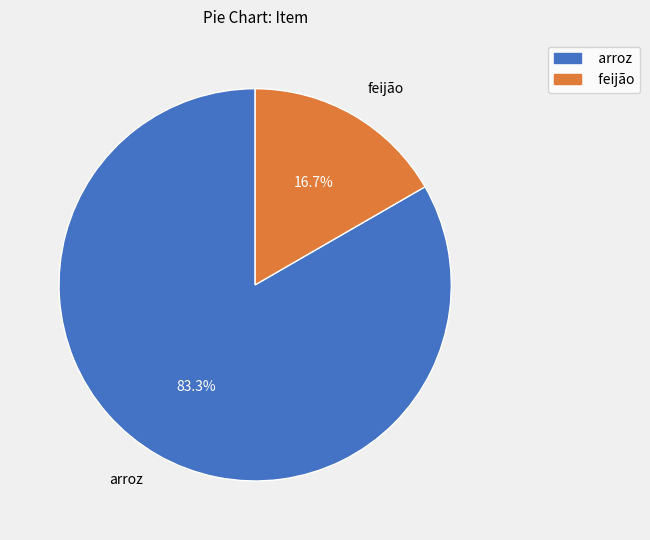

What is the largest slice in the pie chart?

arroz